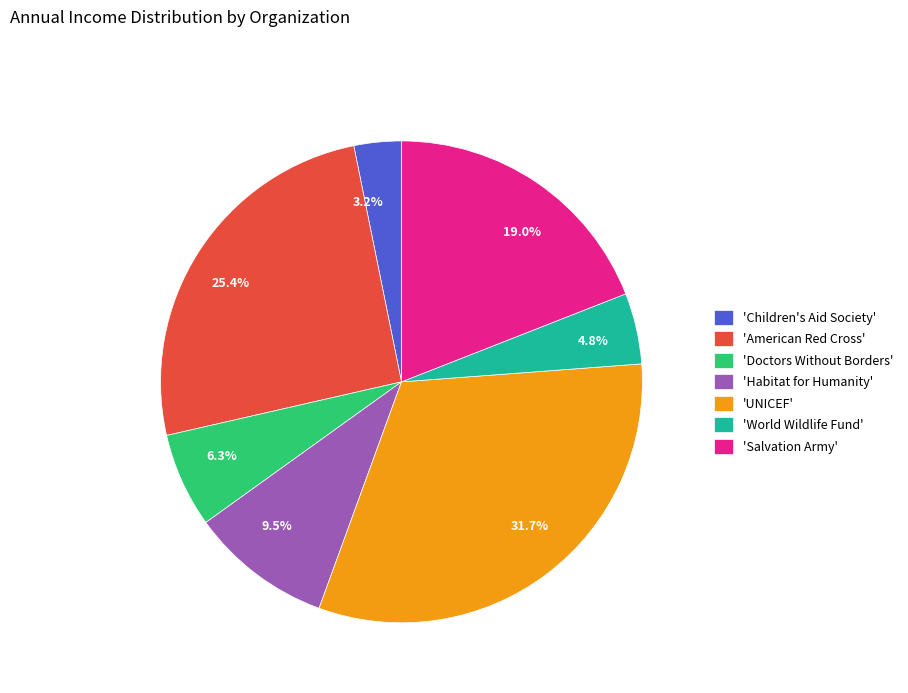

How many segments does this pie chart have?

7